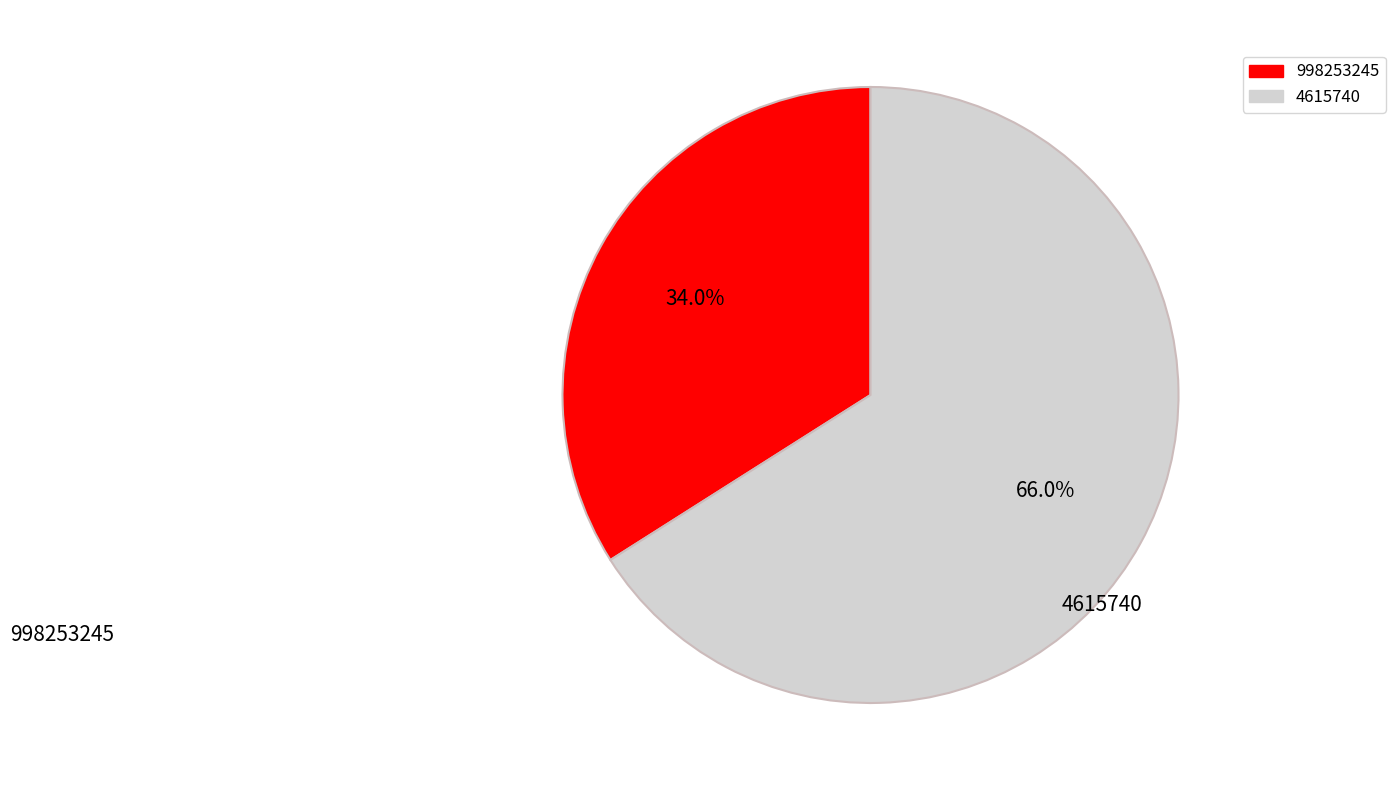

The 998253245 slice represents 34% of the pie. True or false?

True